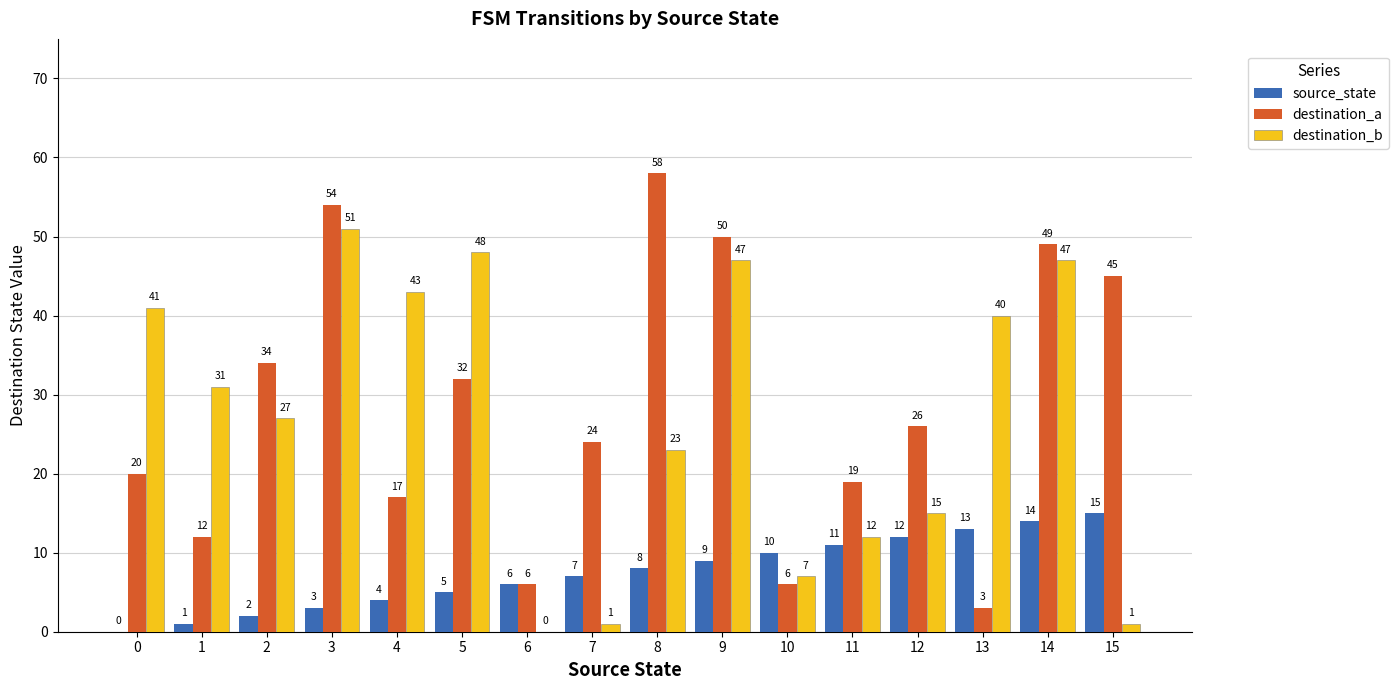

Which series has the largest total across all categories?

destination_a